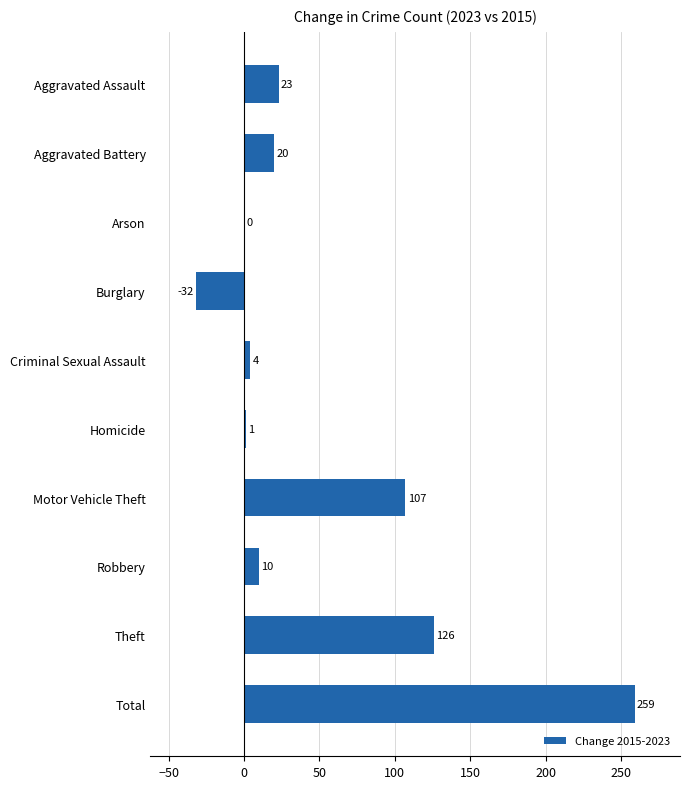

Is it true that the value at Robbery is 10?

True